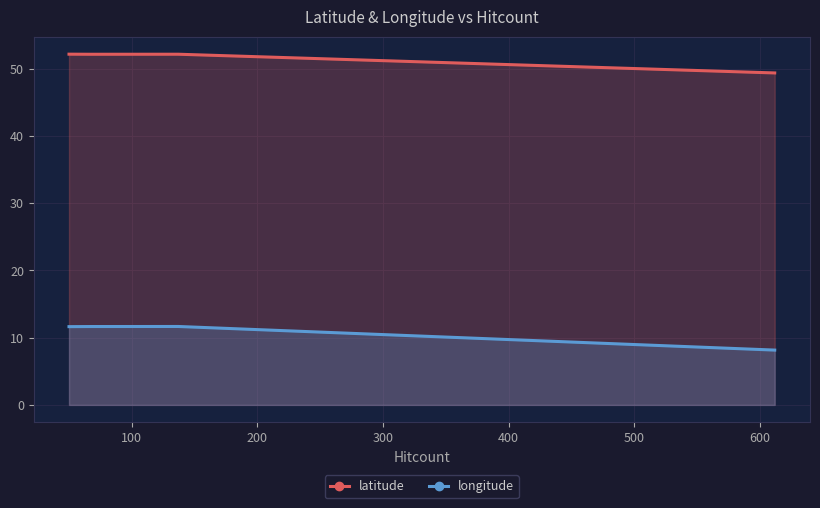

List the series in order of their peak value, lowest first.

longitude, latitude